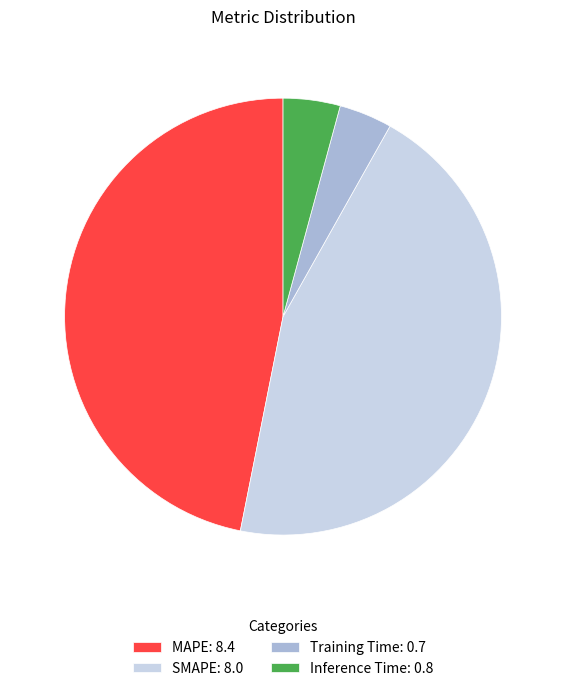

Combined, do Training Time: 0.7 and Inference Time: 0.8 account for over 50%?

No